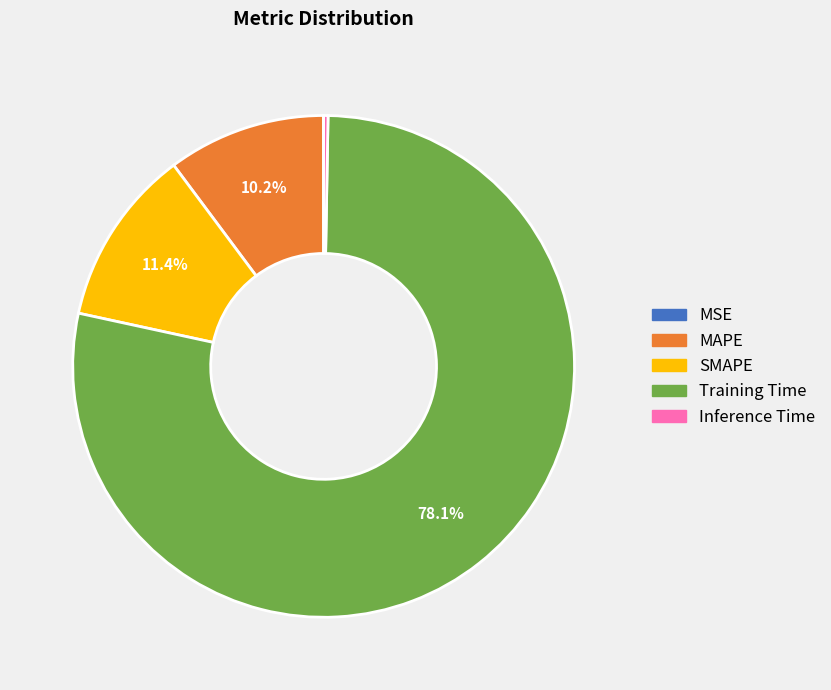

To the nearest percent, what is the difference between the largest and smallest slice percentages?

78%